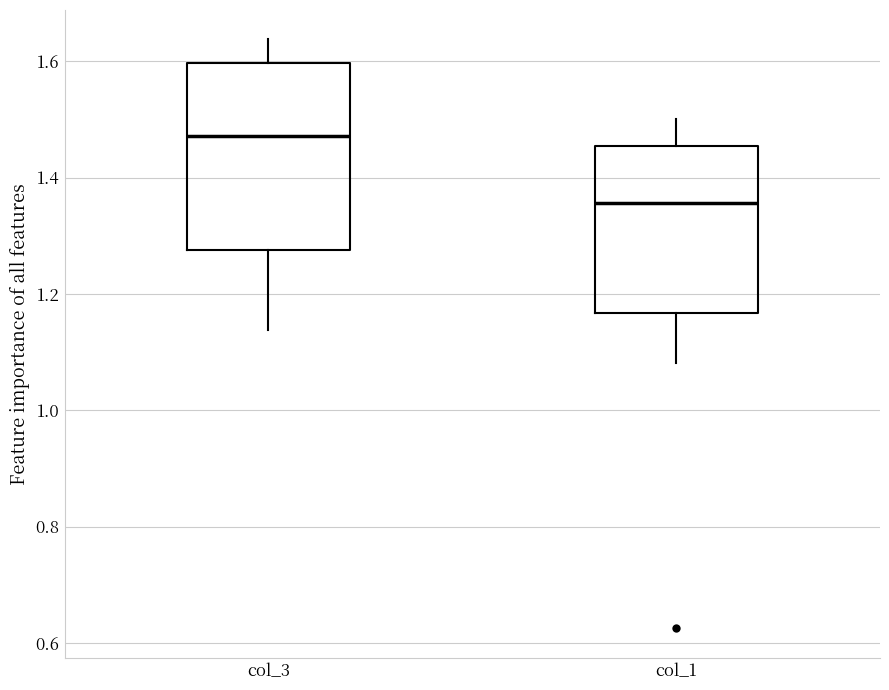

Reading left to right, read every box against the y-axis: the position of its median line, the range the box covers, and the ends of its whiskers. The values are not printed on the chart, so give them approximately, as read against the axis.

col_3: median 1.48, box 1.28 to 1.60, whiskers 1.14 to 1.64
col_1: median 1.36, box 1.16 to 1.46, whiskers 1.08 to 1.50